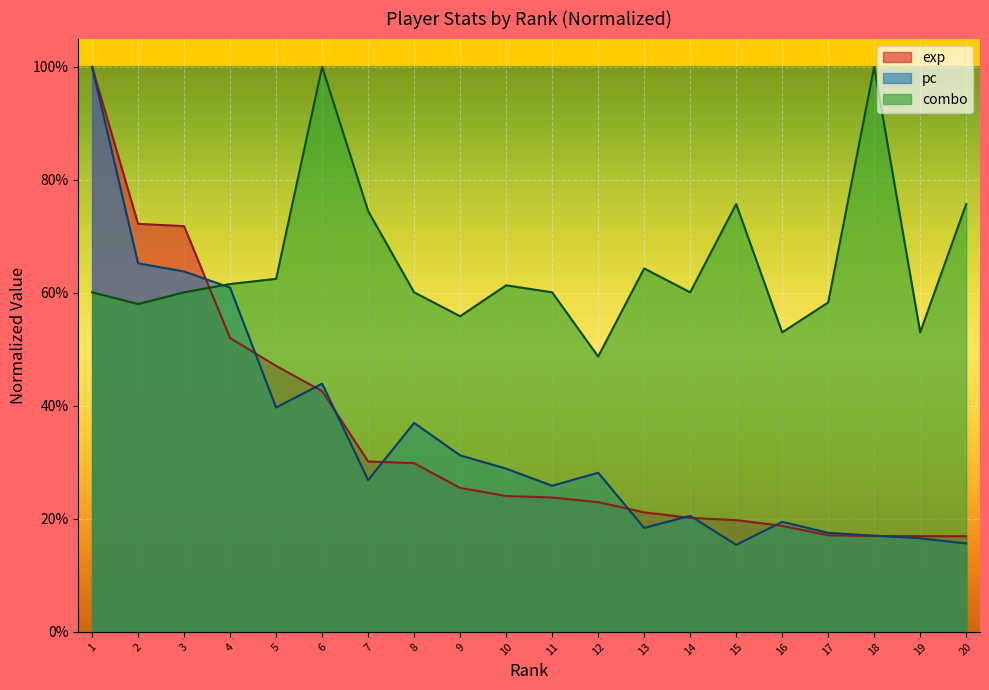

What is the spread (max minus min) of values at 20?

0.6